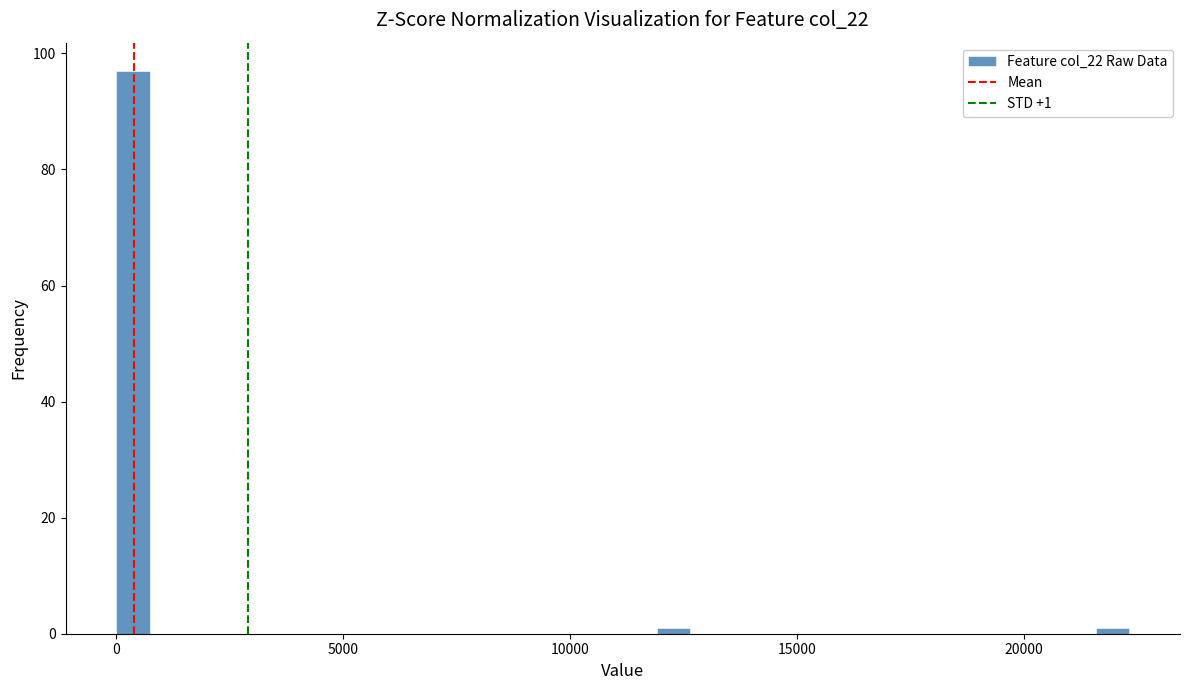

Read against the x-axis, roughly where is the centre of the tallest bar?

500